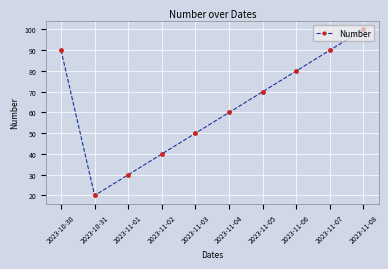

What is the label of the 9th point from the left?

2023-11-07